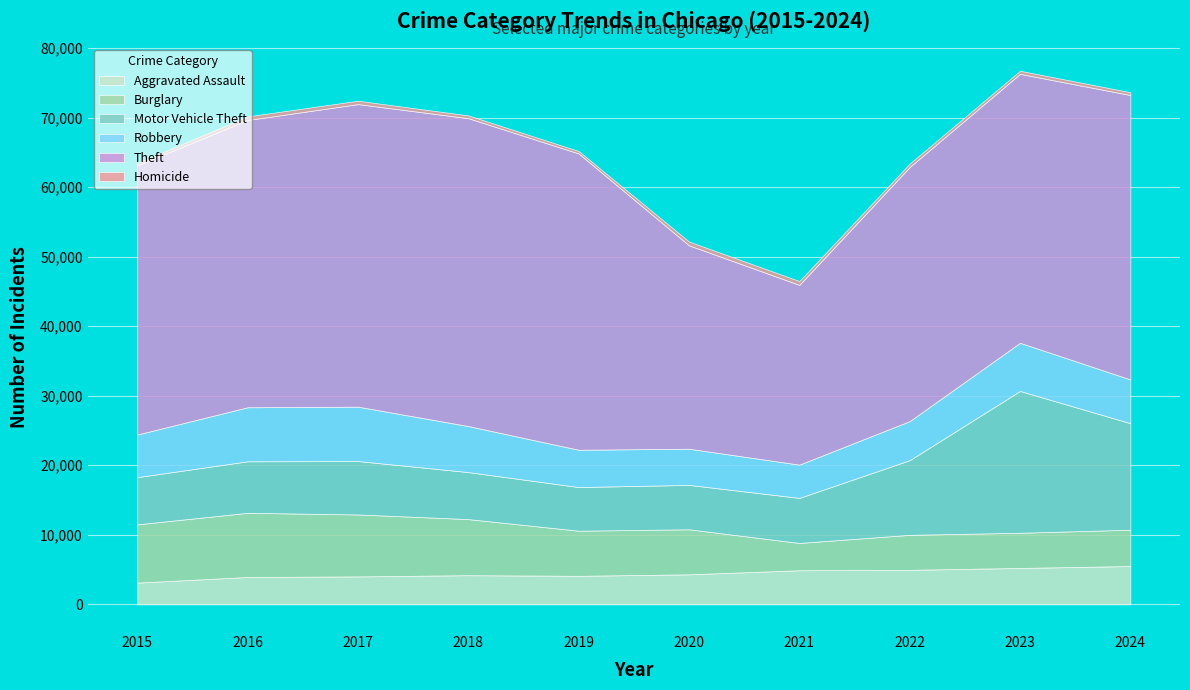

How many lines are shown in the chart?

6